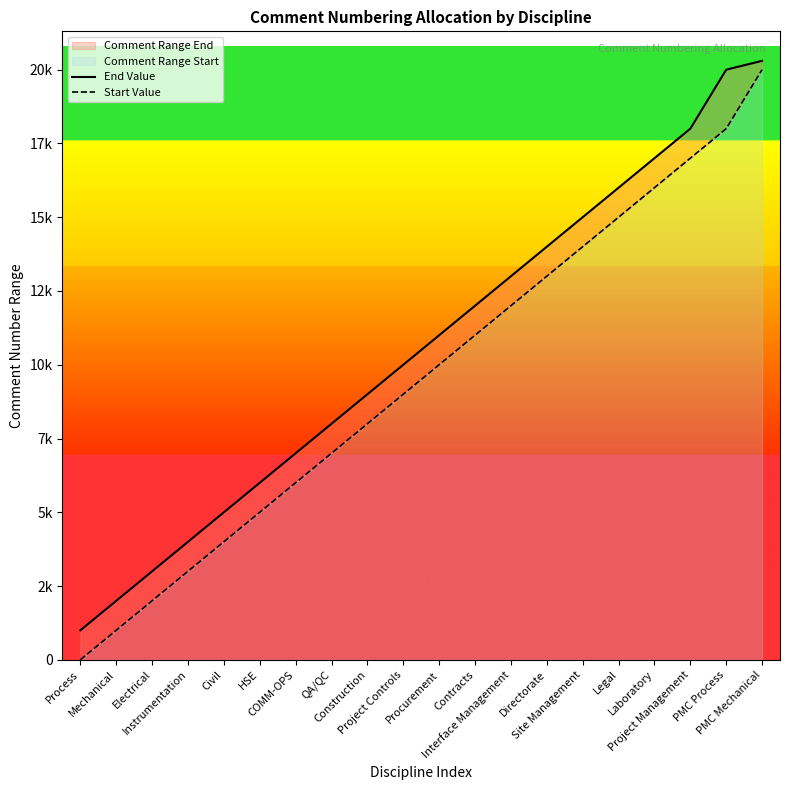

Rank the series by their maximum value, from highest to lowest.

End Value, Start Value